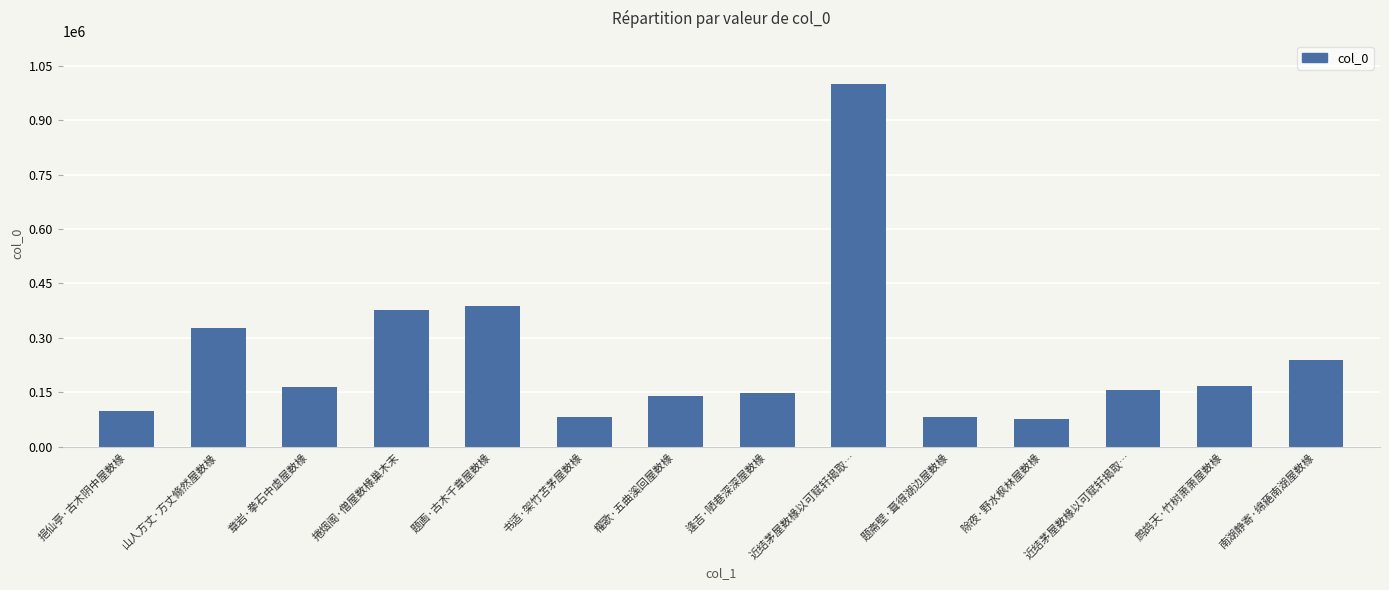

What is the average value?

245856